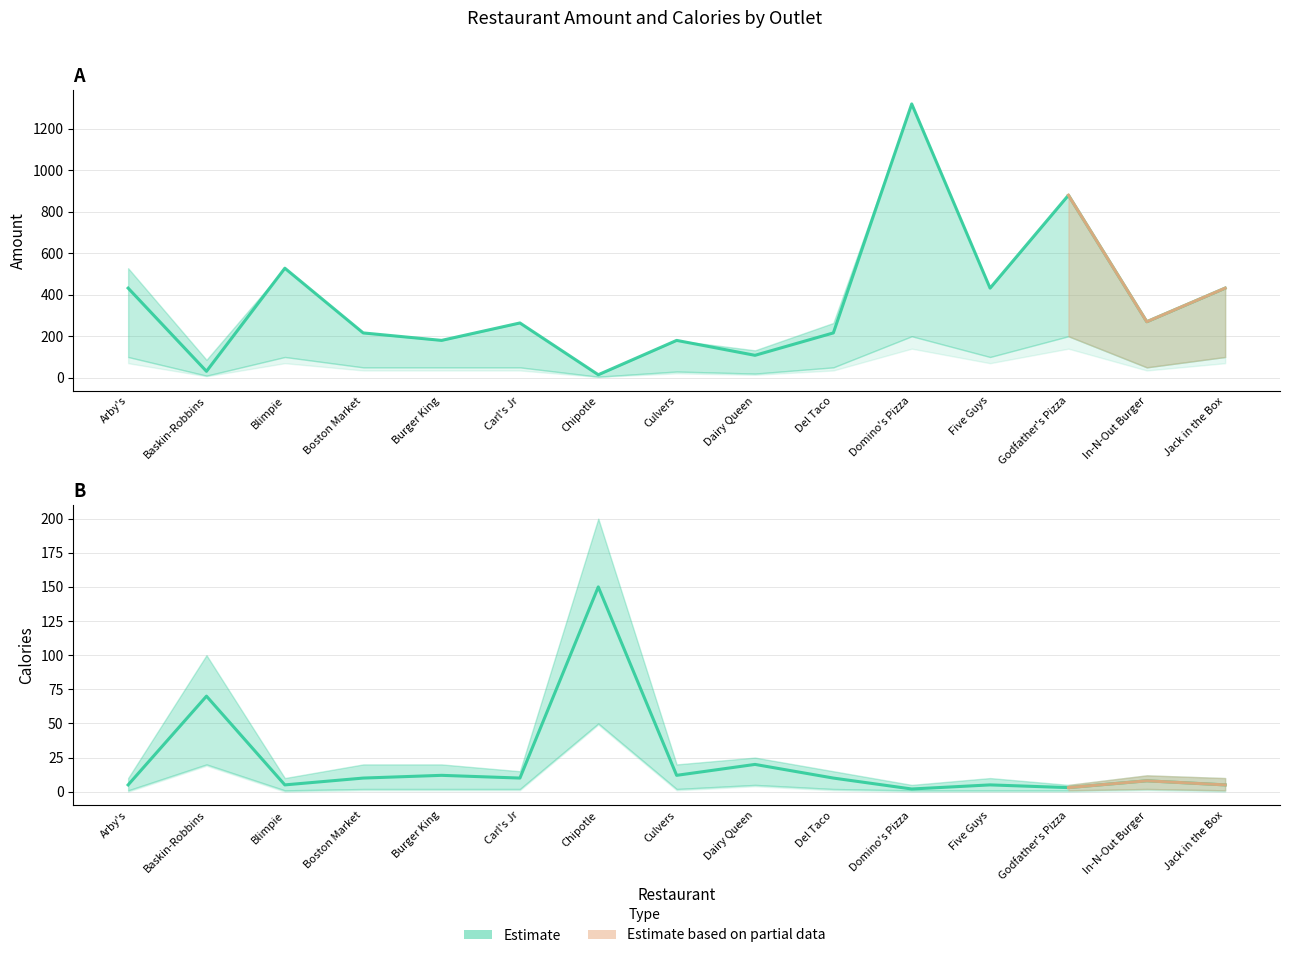

The value of Amount (estimate) at Boston Market is 216.0. True or false?

True